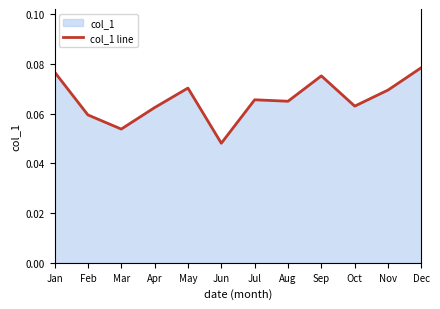

What is the value of the 3rd point from the left?

0.1